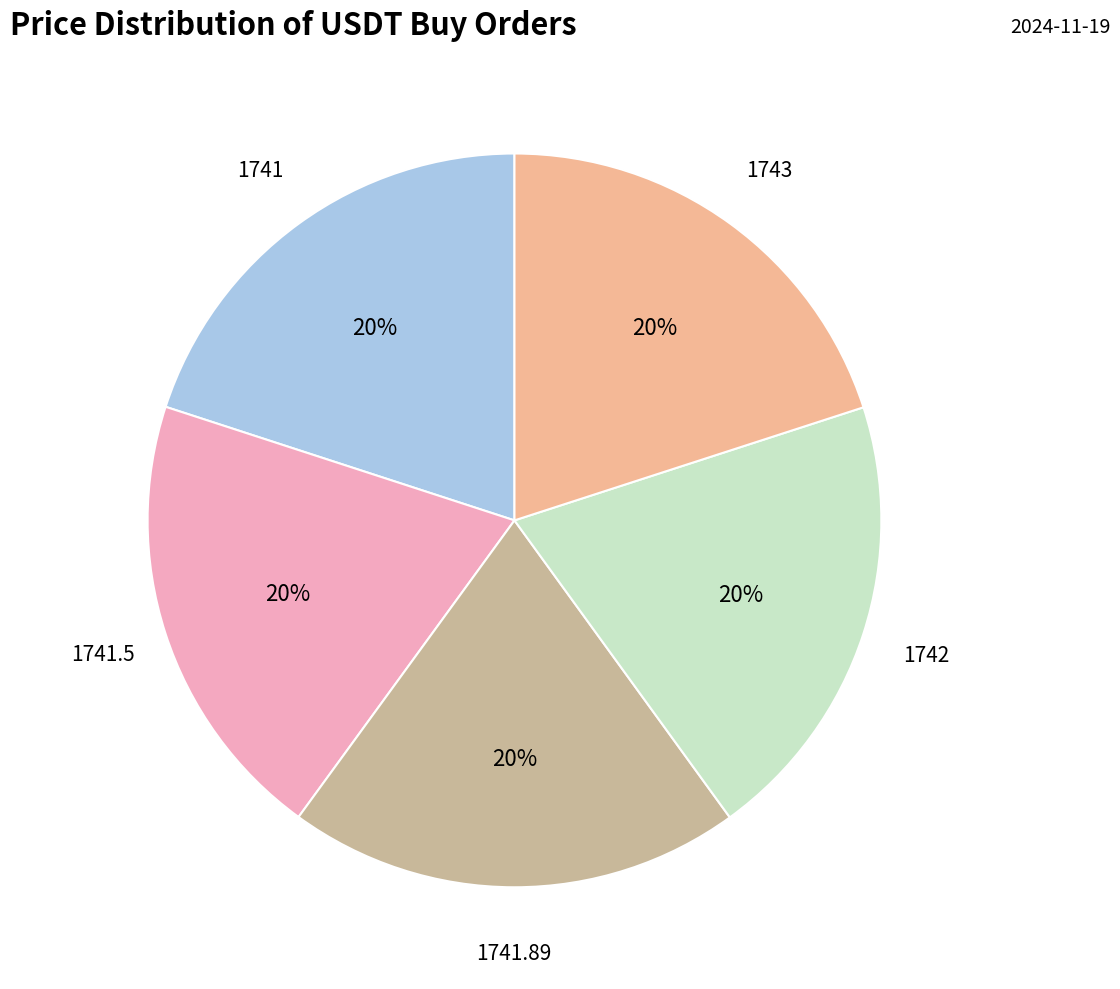

What percentage is the 1743 slice, to the nearest percent?

20%